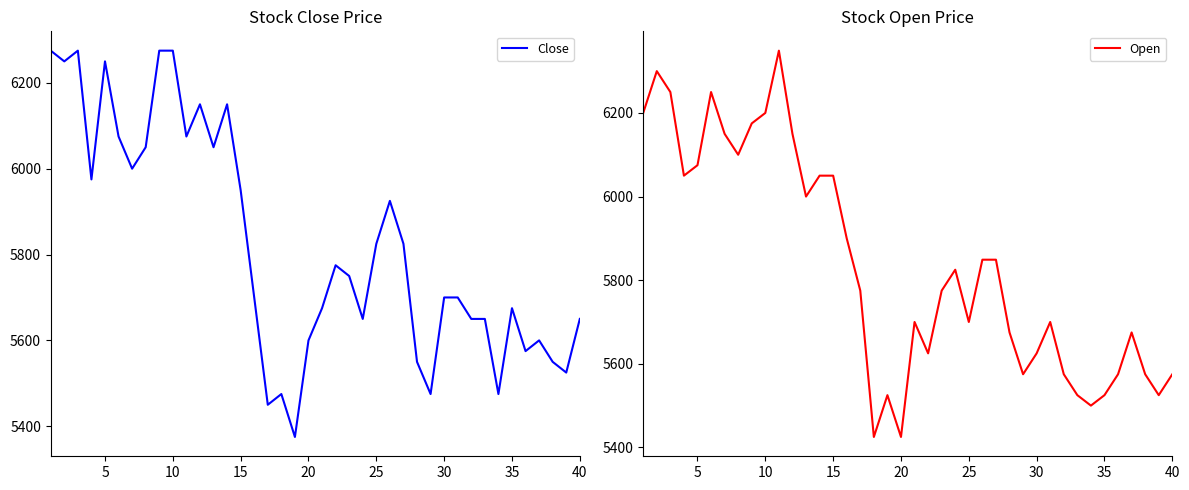

True or false: Close has a value of 5675 at 35.

True